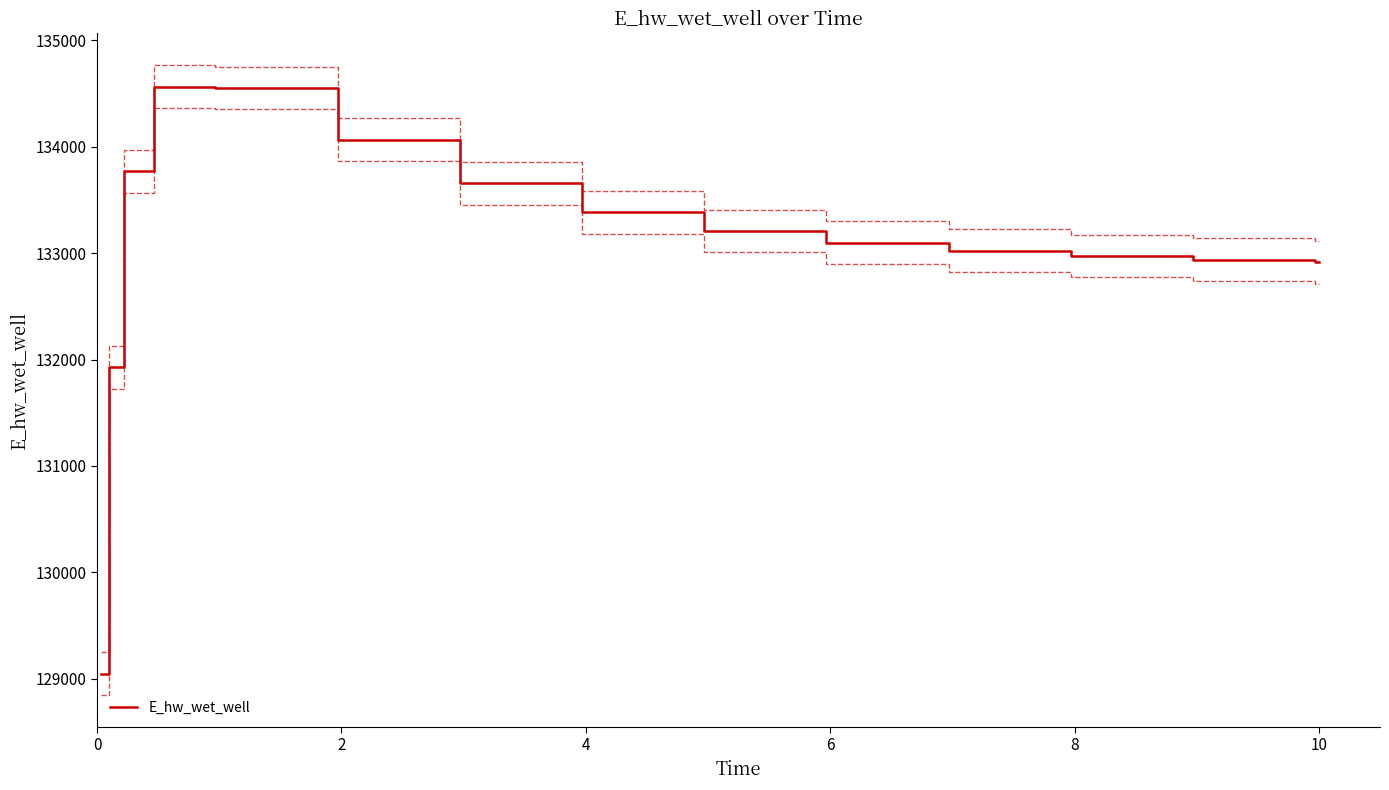

What is the highest value of the E_hw_wet_well series?

134565.9